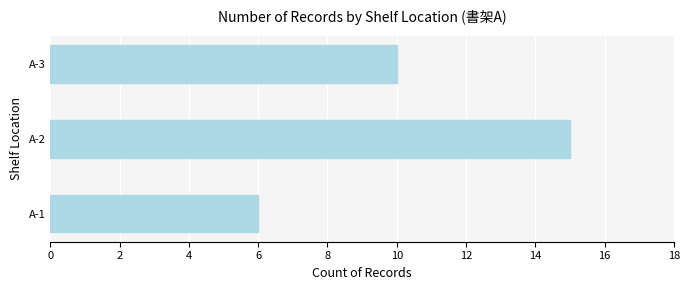

Rank the categories by value from highest to lowest.

A-2, A-3, A-1